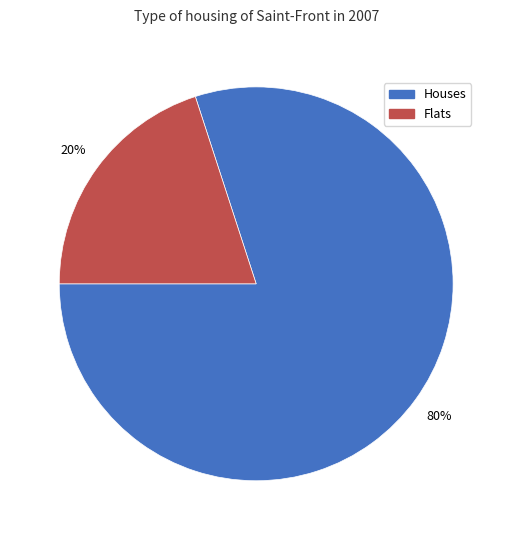

To the nearest percent, what is the difference between the largest and smallest slice percentages?

60%